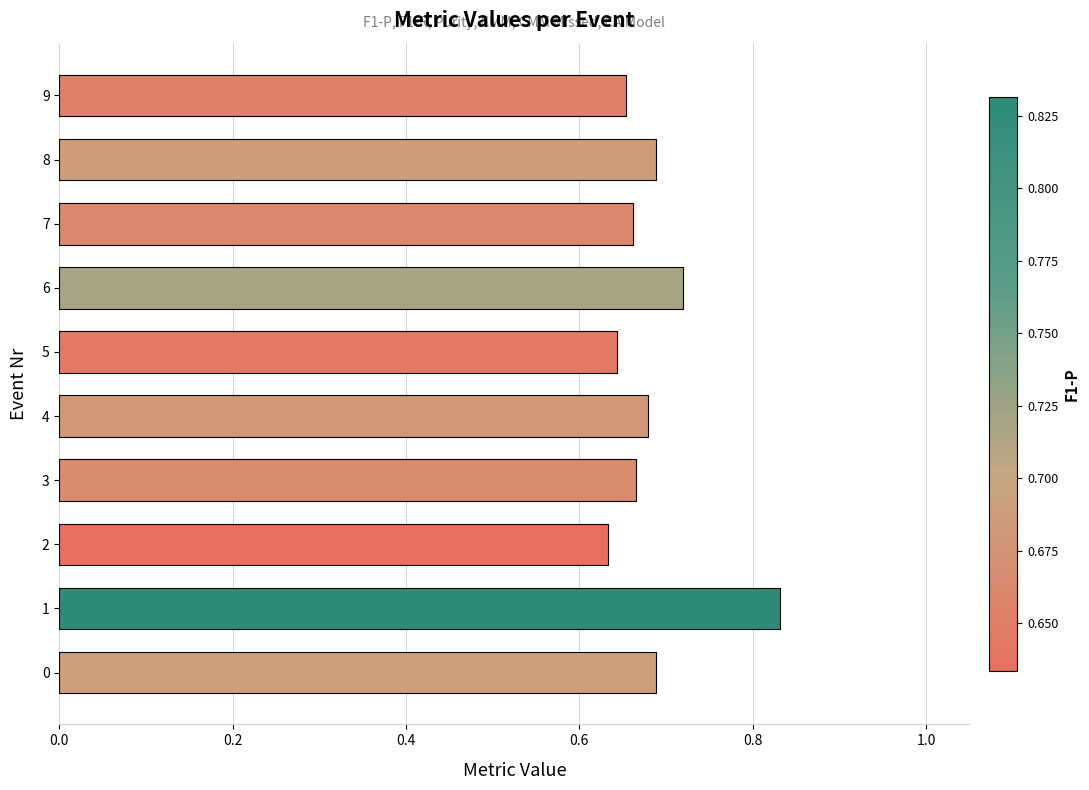

The value at 1 is 1.3. True or false?

False